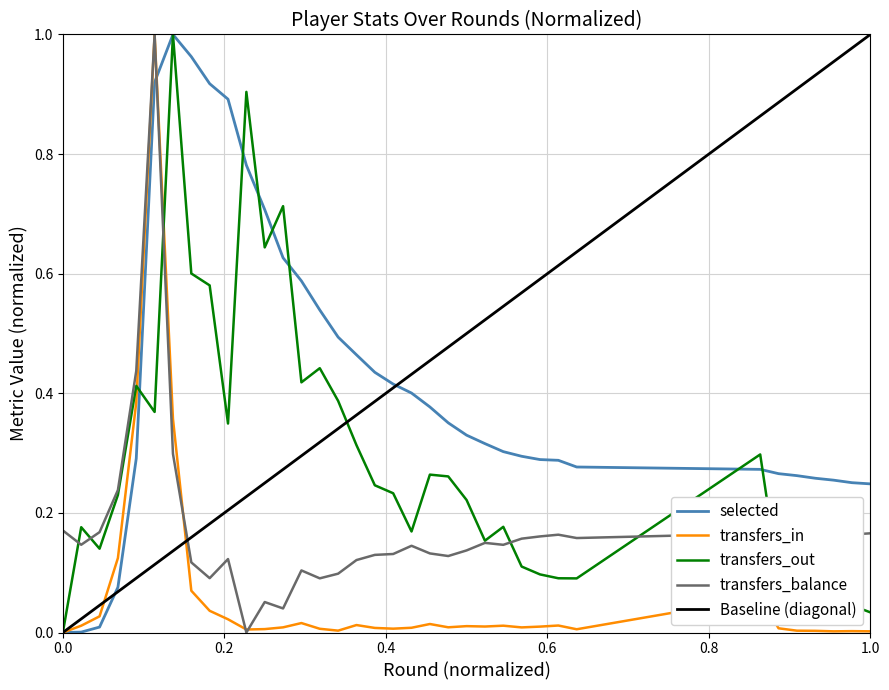

How many positive values does the selected series have?

35